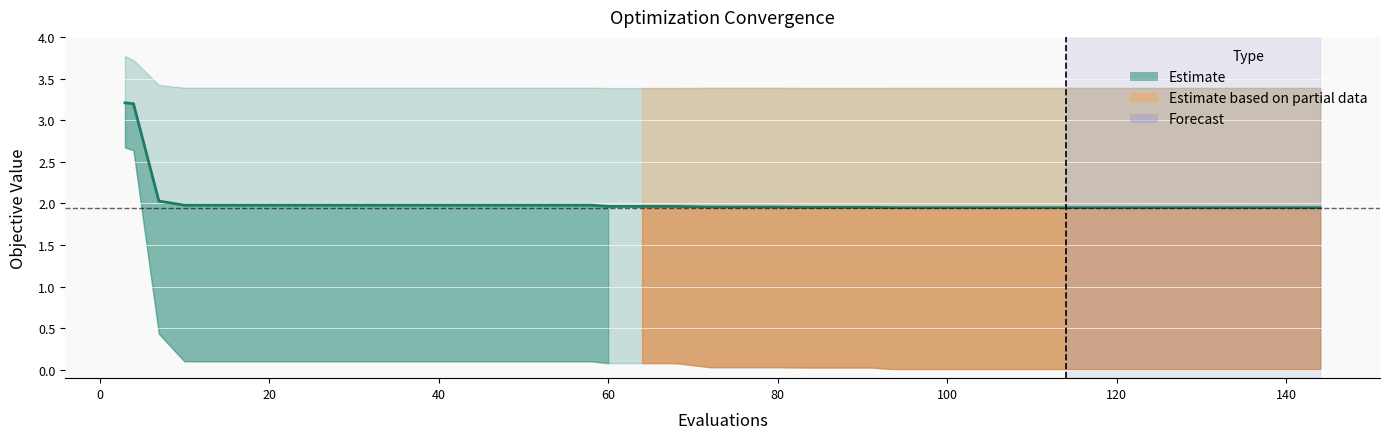

What is the greatest value displayed?

3.2